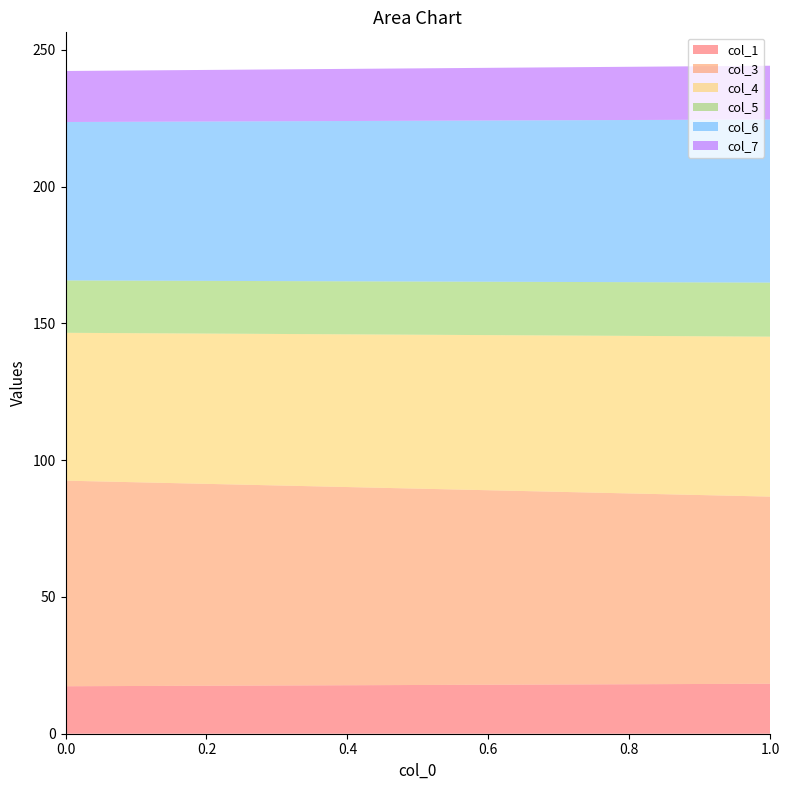

Reading left to right, what are all the values shown in this chart?

col_1: 0=17.4	1=18.3
col_3: 0=75.1	1=68.4
col_4: 0=54.0	1=58.5
col_5: 0=19.1	1=19.8
col_6: 0=57.9	1=59.6
col_7: 0=18.6	1=19.7